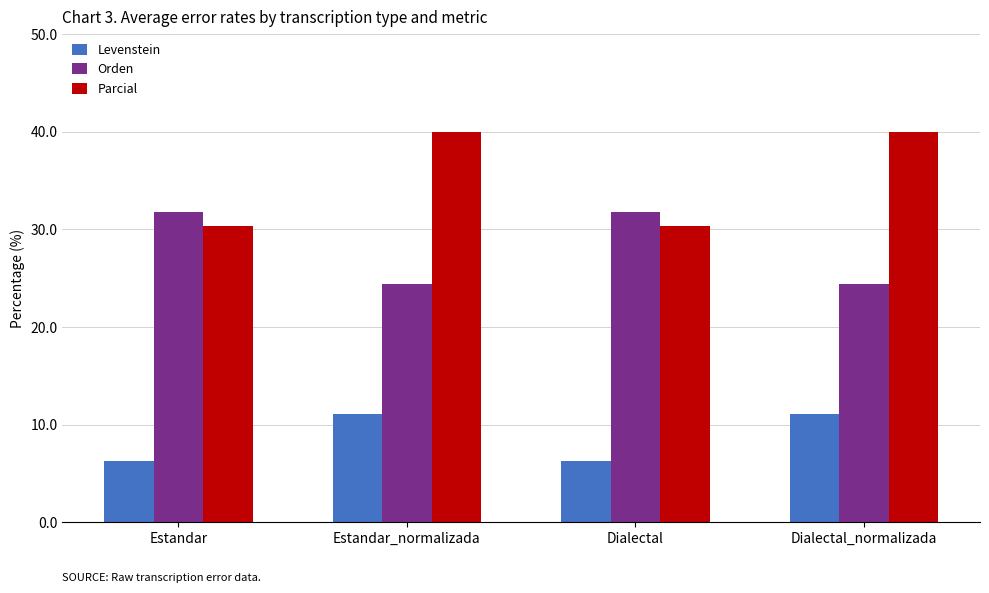

What is the approximate value of Parcial at Dialectal_normalizada?

40.0